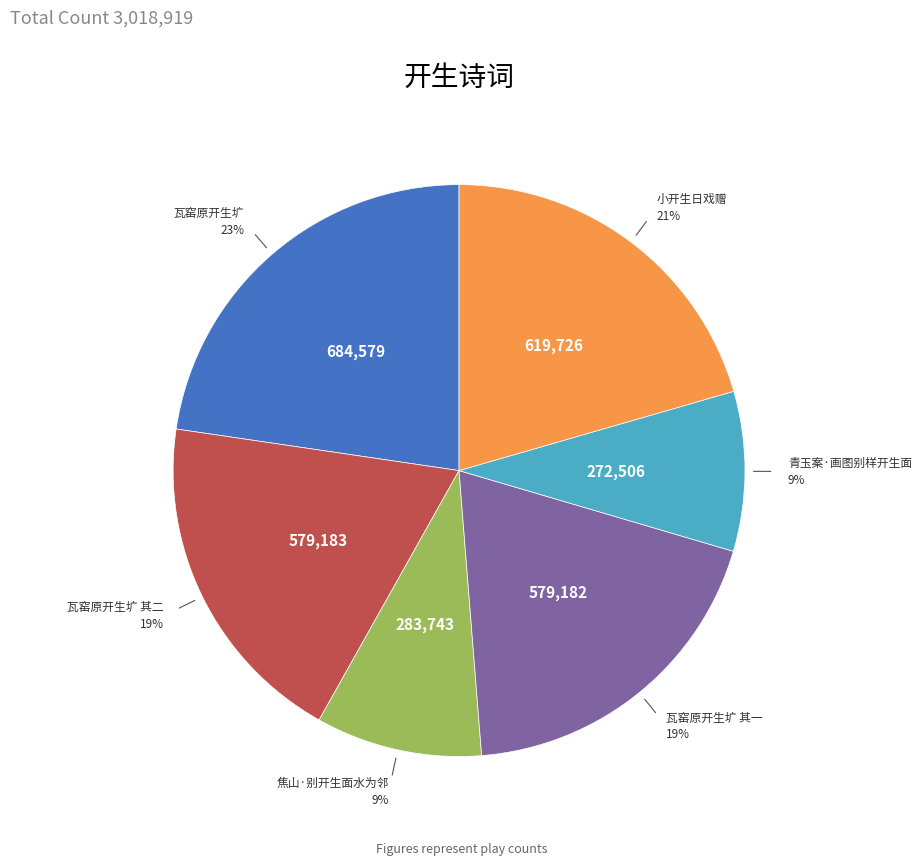

Is there any slice that represents more than half of the pie?

No